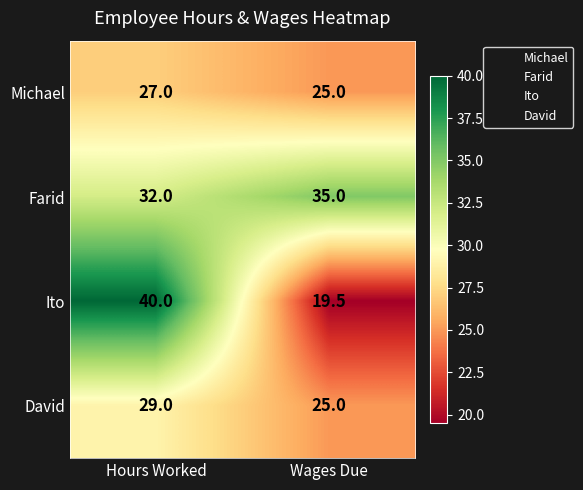

Read the Ito value at Wages Due.

19.5